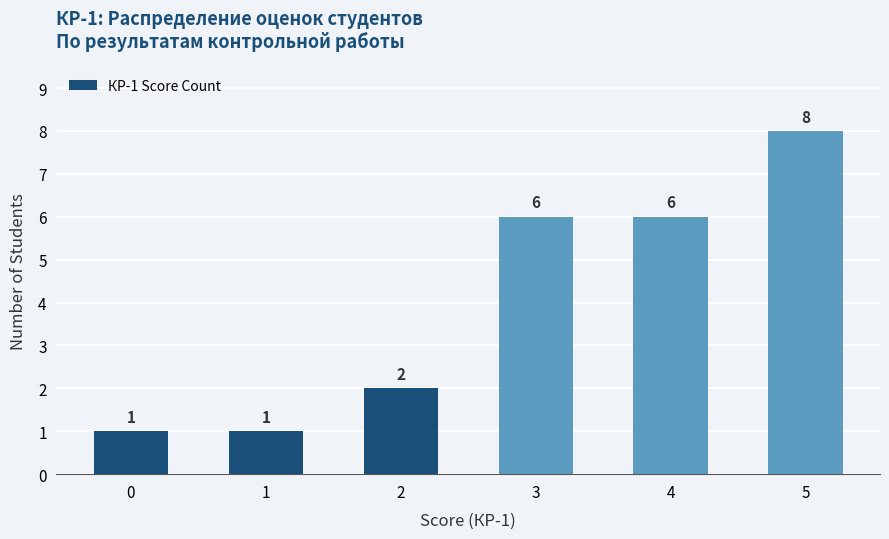

What is the difference between the maximum and minimum values?

7